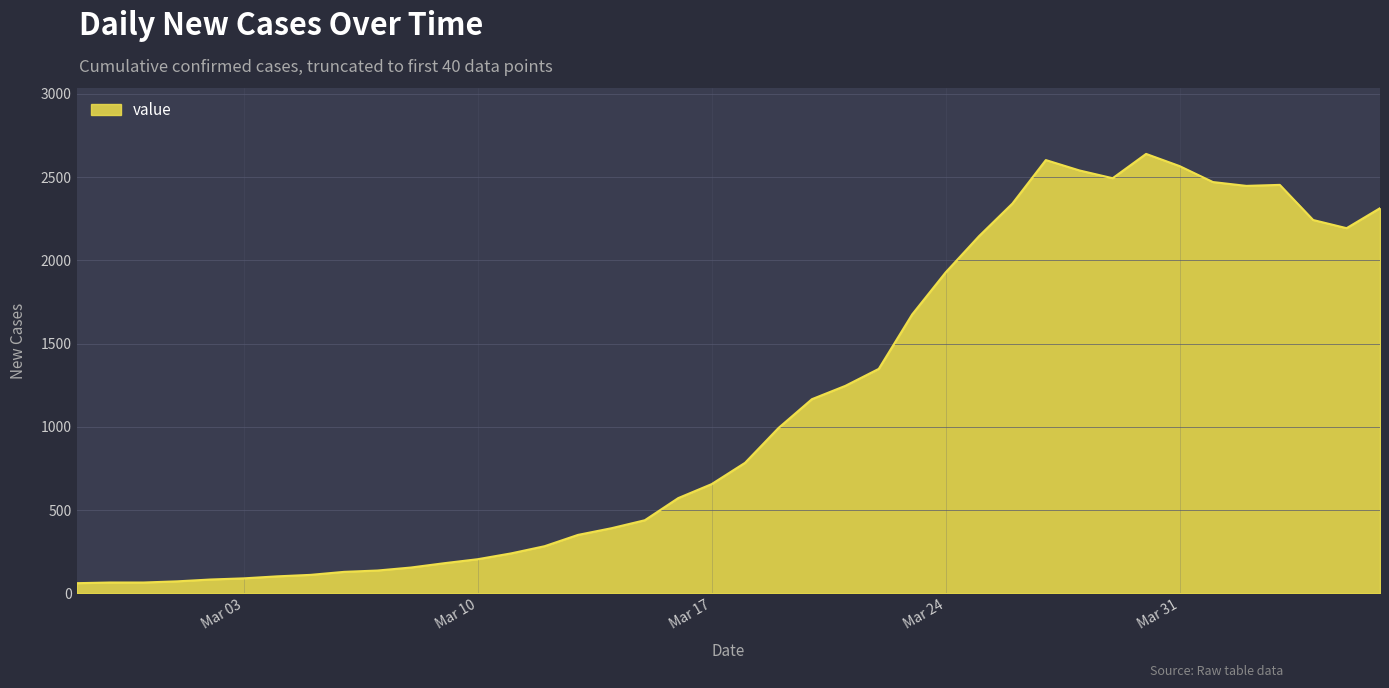

What is the difference between the maximum and minimum values?

2578